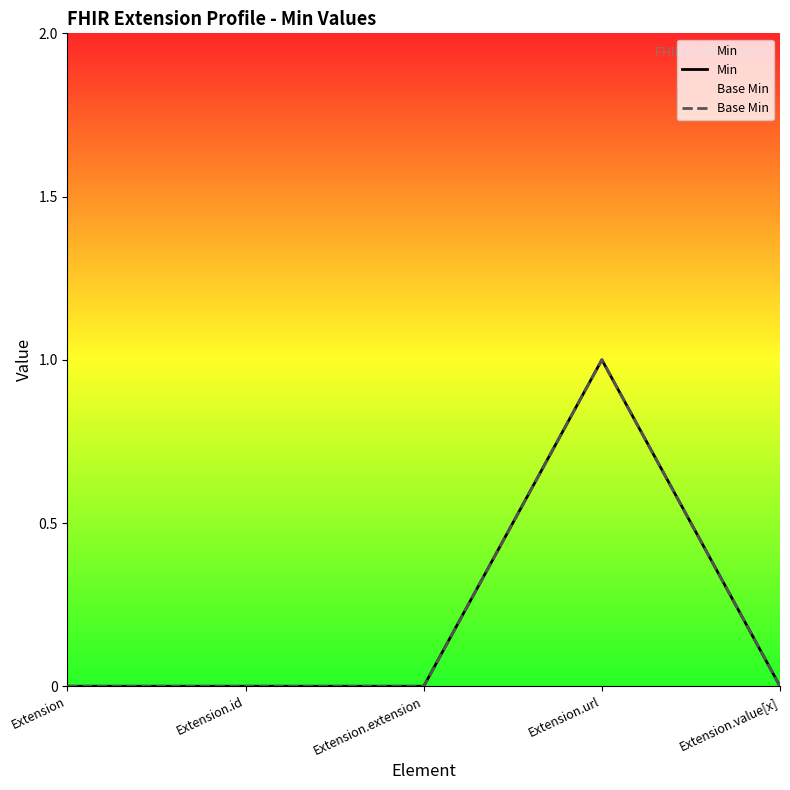

Does the chart display data point markers on the line(s)?

No